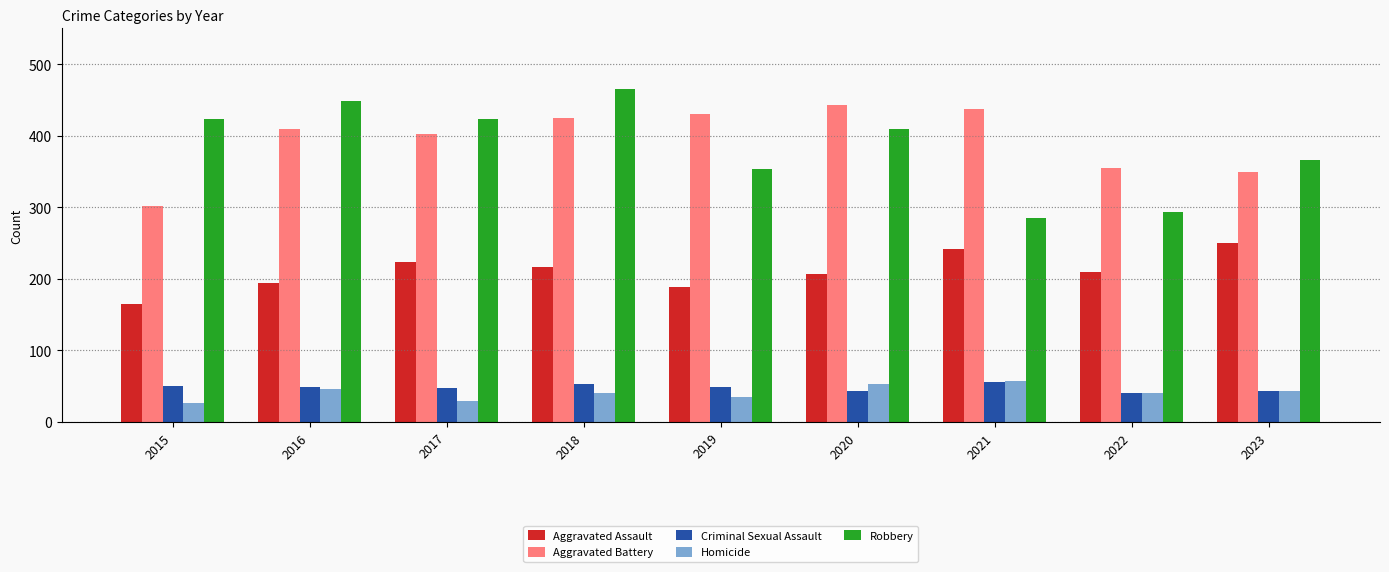

At which category is the sum across all series the highest?

2018